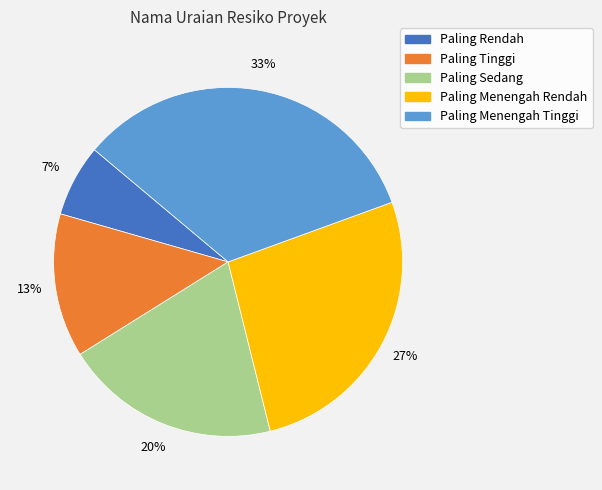

Do Paling Sedang and Paling Rendah together represent more than half of the pie?

No